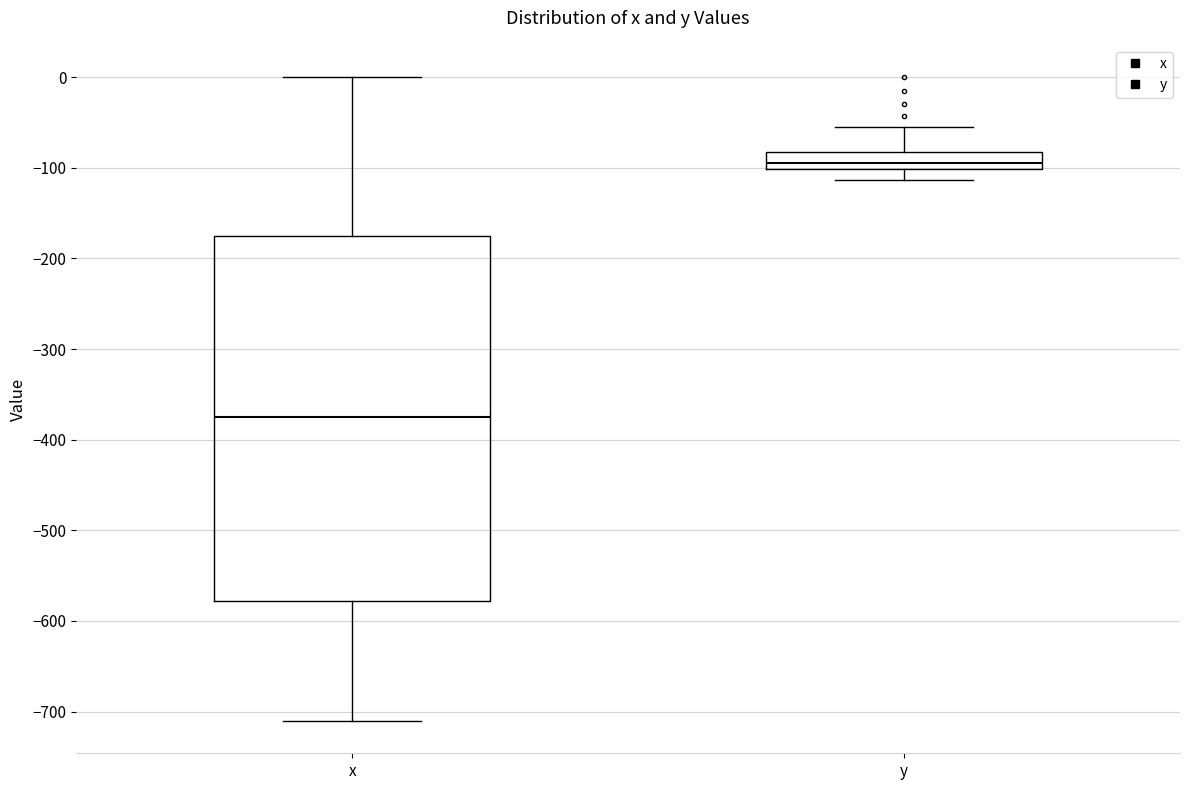

Comparing the boxes themselves (not the whiskers), which one is the tallest?

x